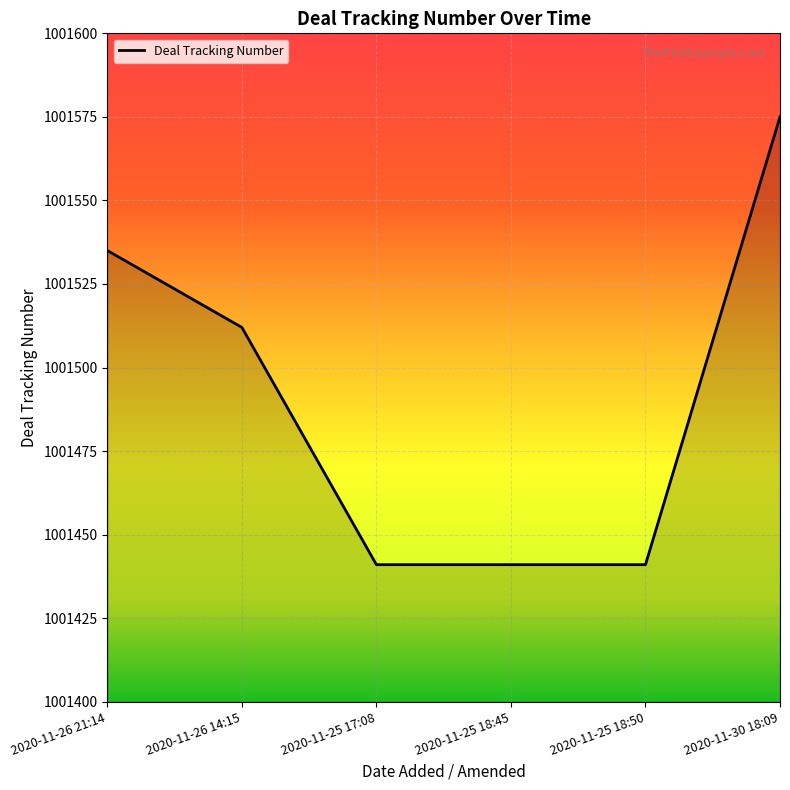

True or false: the data has more than 2 interior local peaks.

False